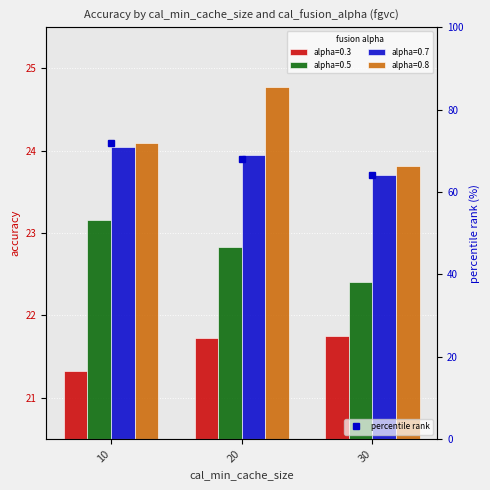

What is the lowest value of the percentile rank series?

64